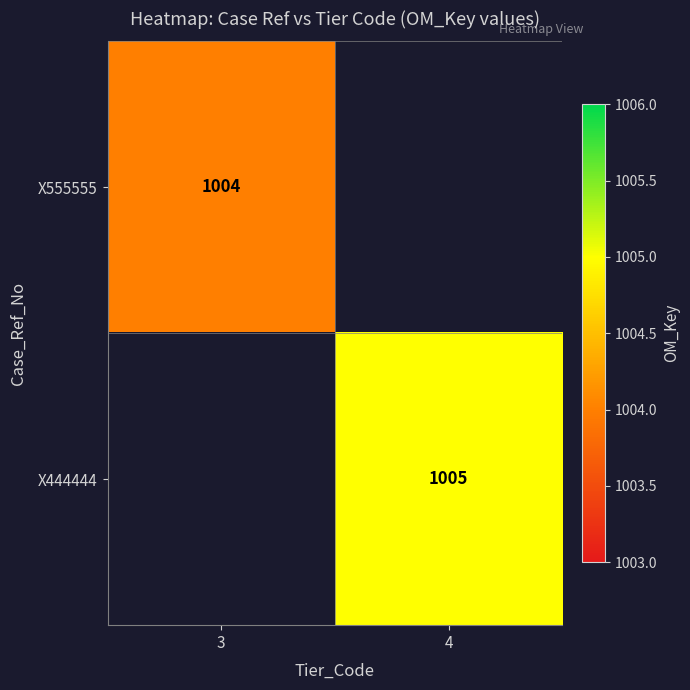

The X555555 series shows 1004 at 3. True or false?

True